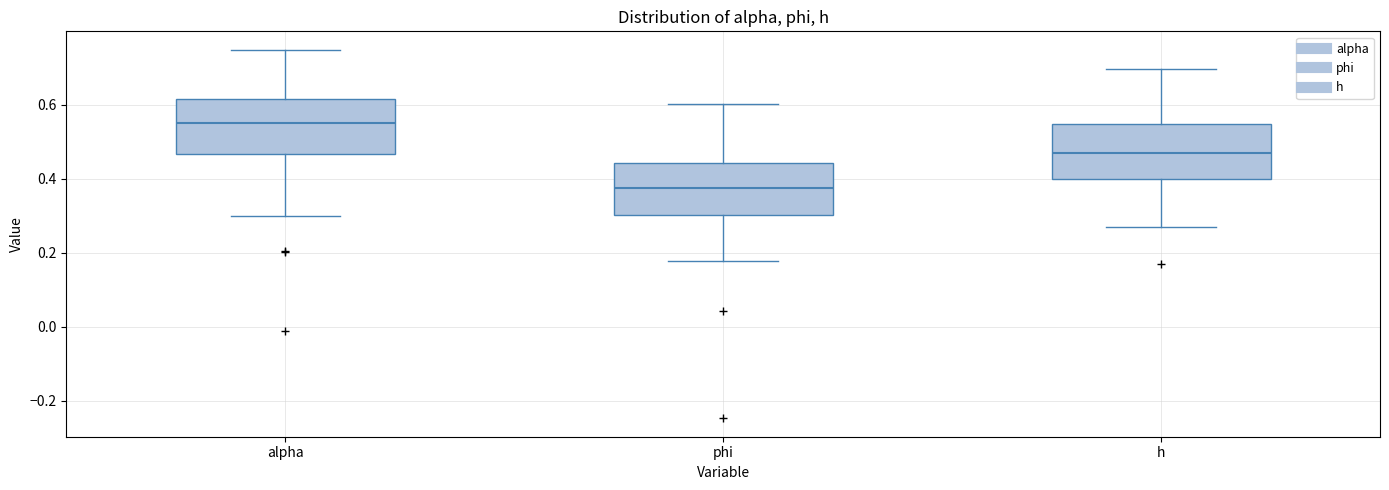

Where does the median line of the box for phi sit on the y-axis? The values are not printed on the chart, so give them approximately, as read against the axis.

0.38